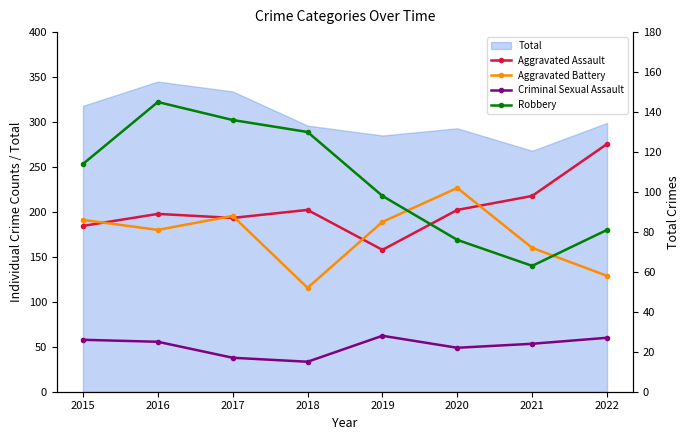

At which category does Robbery reach its first local valley?

2021